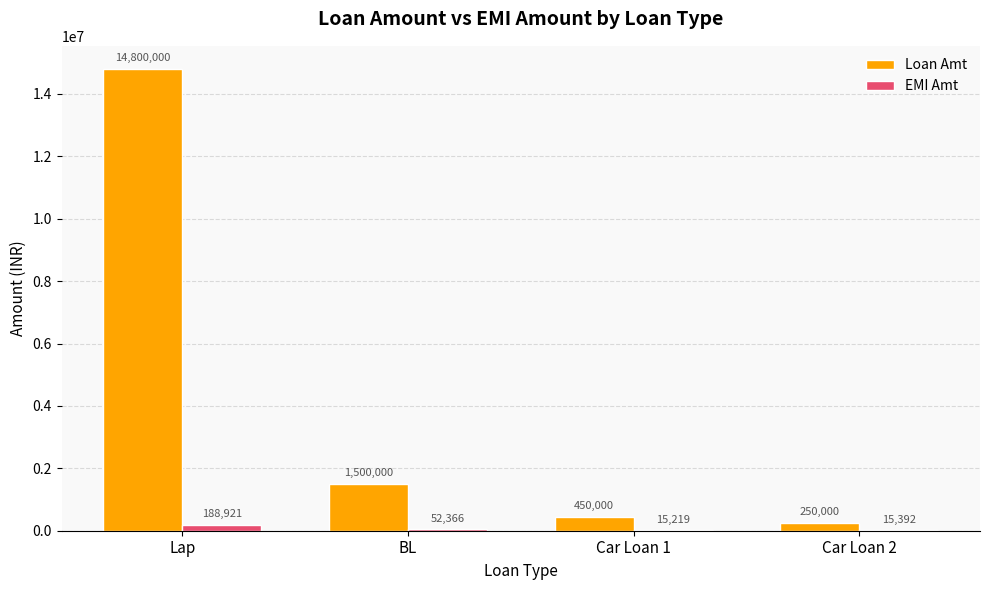

At which label does Loan Amt first exceed 1500000?

Lap